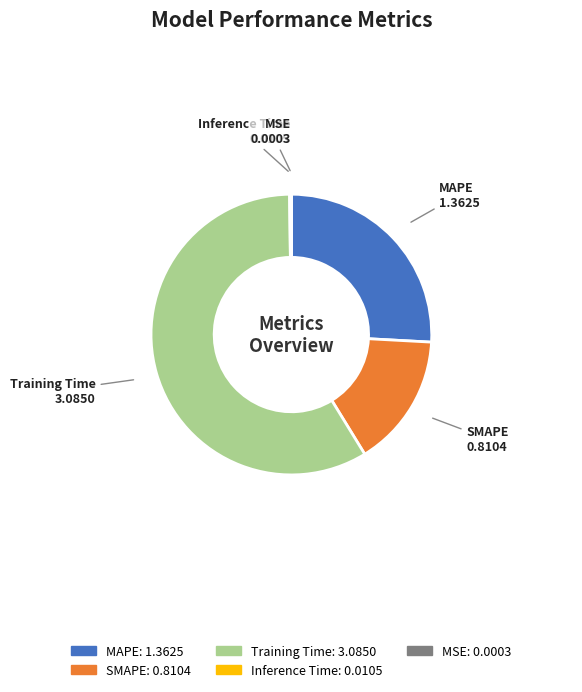

Which category accounts for the majority?

Training Time